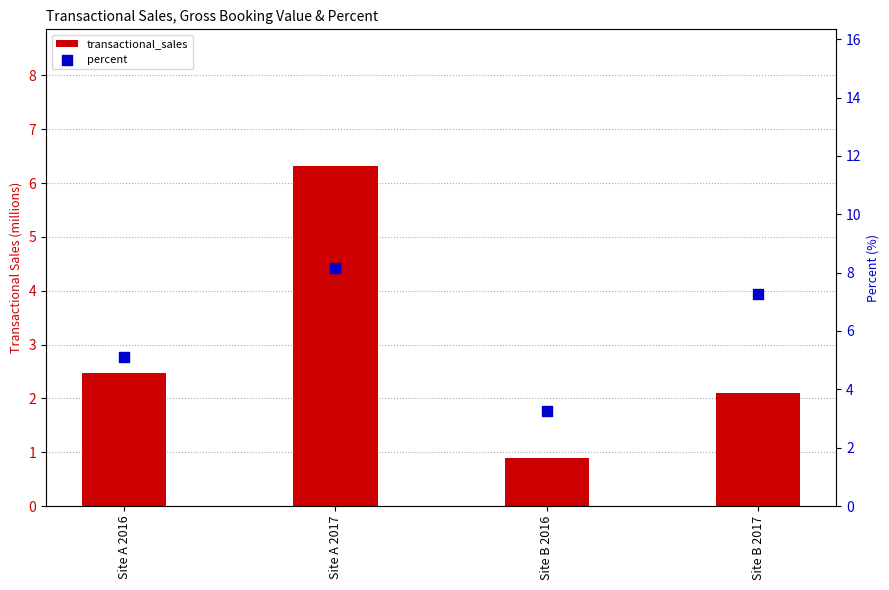

At which category is the sum across all series the highest?

Site A 2017